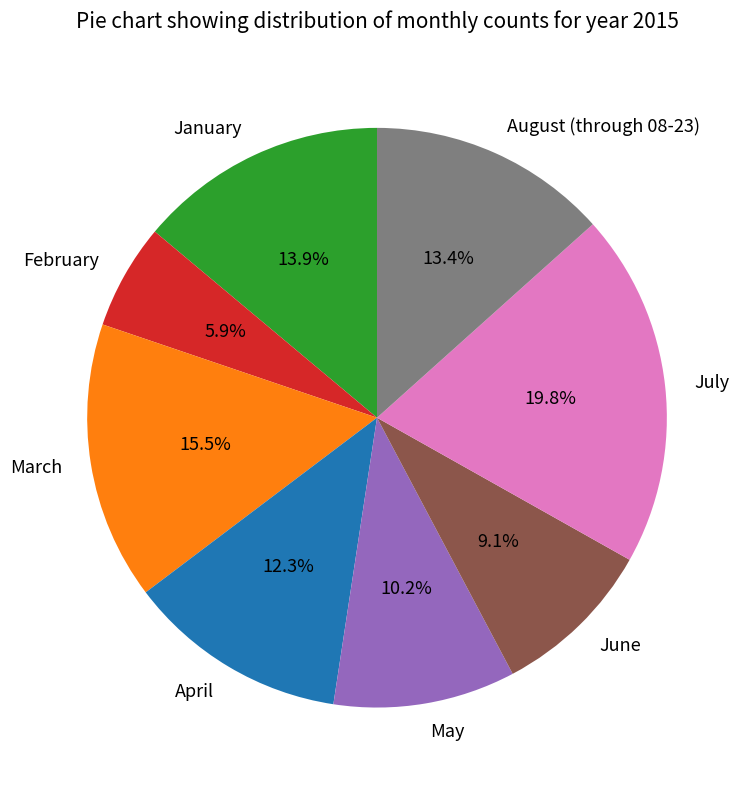

Combined, do March and April account for over 50%?

No